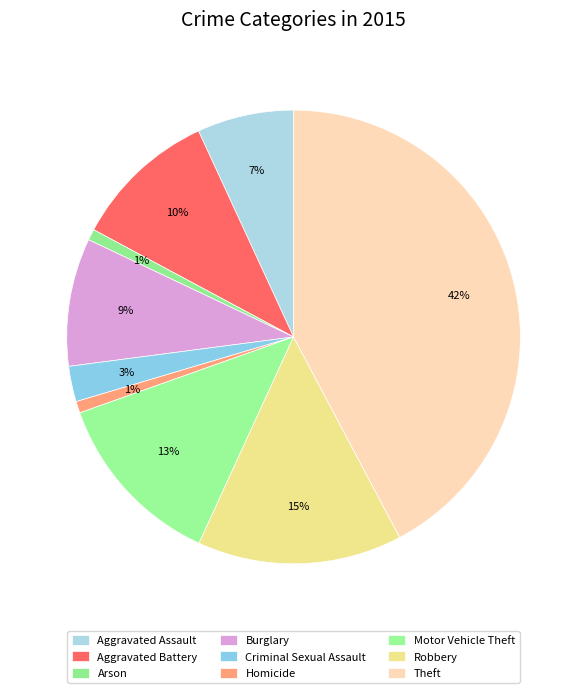

To the nearest percent, what portion does Motor Vehicle Theft represent?

13%